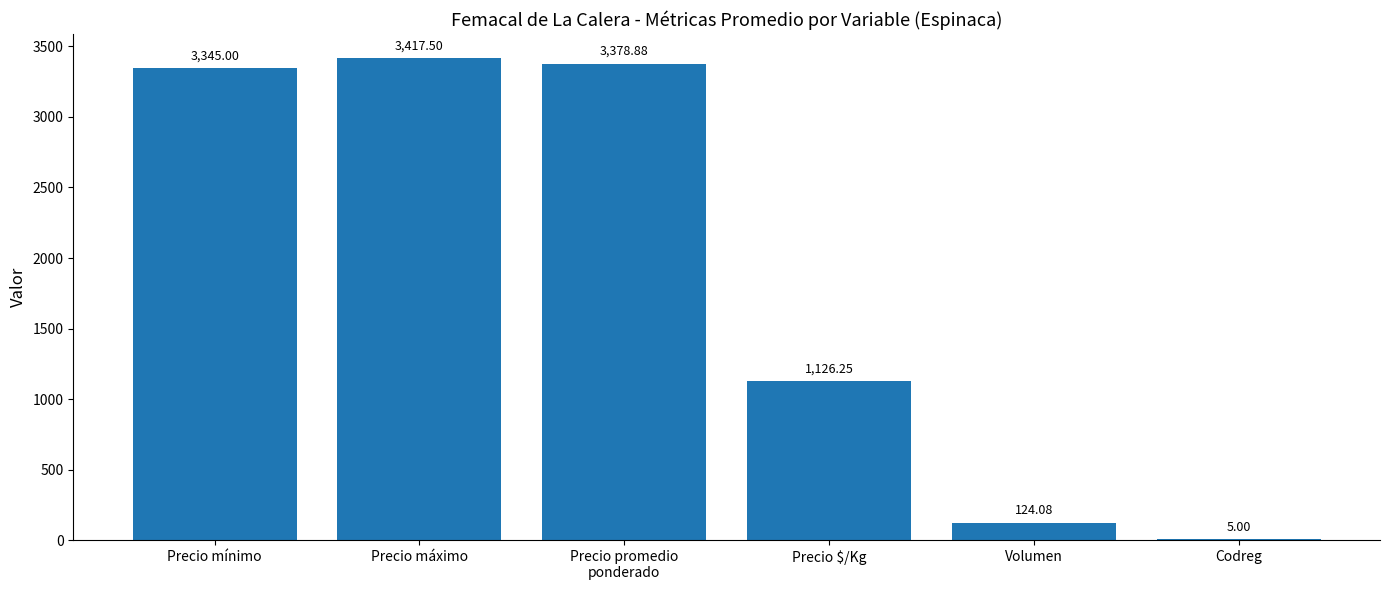

Between Precio $/Kg and Codreg, which is larger?

Precio $/Kg